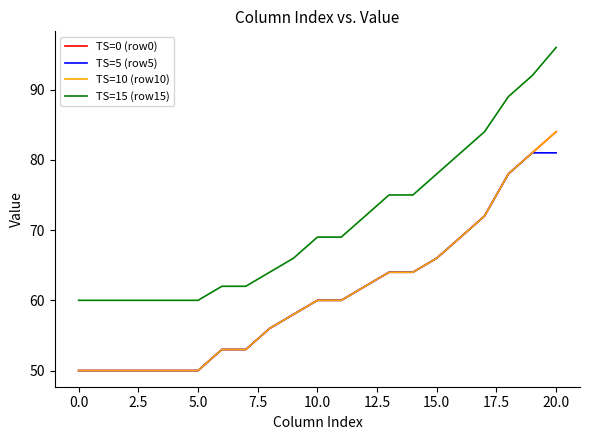

Does the chart display data point markers on the line(s)?

No